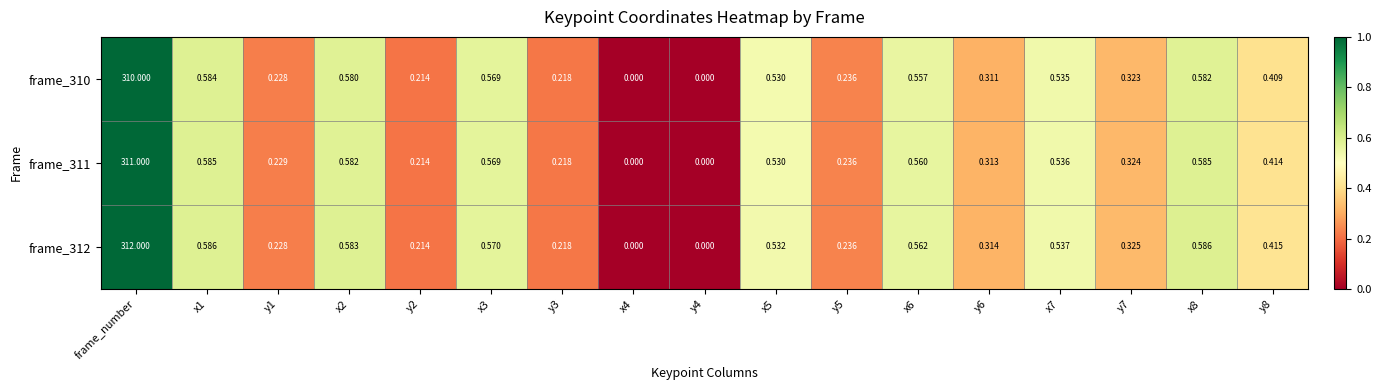

Which series has the largest total across all categories?

frame_312